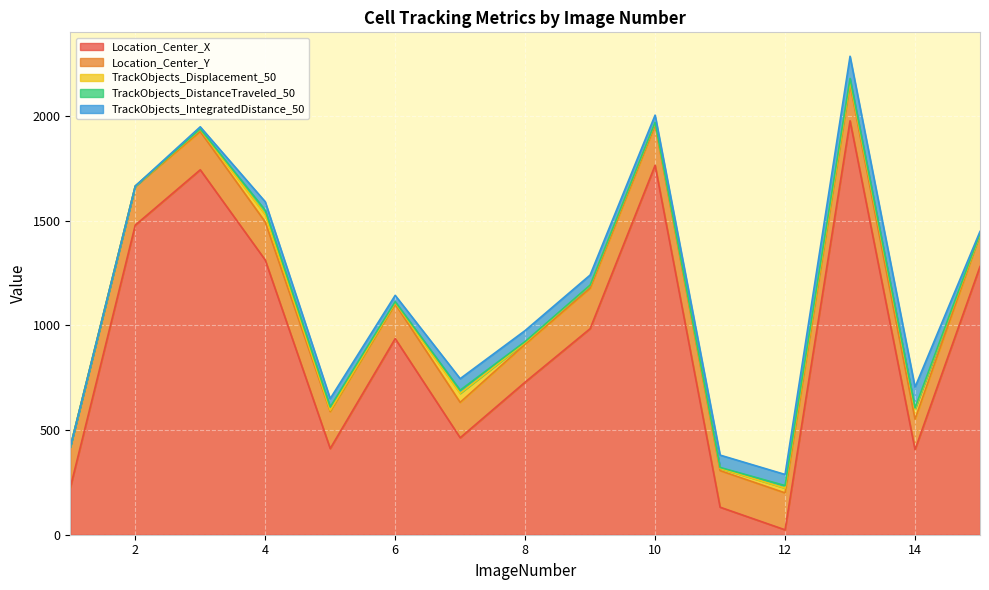

Which series has the largest total across all categories?

Location_Center_X